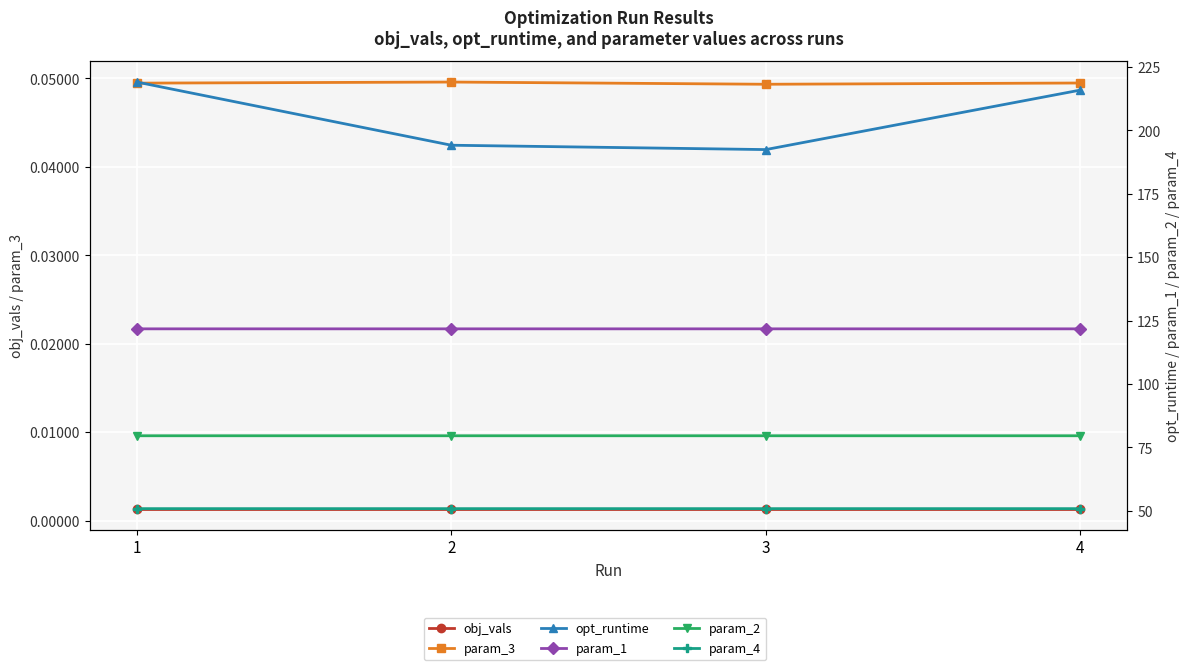

Reading right to left, list all the values displayed in this chart.

obj_vals: 4=0.0	3=0.0	2=0.0	1=0.0
param_3: 4=0.0	3=0.0	2=0.0	1=0.0
opt_runtime: 4=215.9	3=192.4	2=194.1	1=219.0
param_1: 4=121.7	3=121.7	2=121.7	1=121.7
param_2: 4=79.6	3=79.6	2=79.6	1=79.6
param_4: 4=50.8	3=50.8	2=50.8	1=50.8